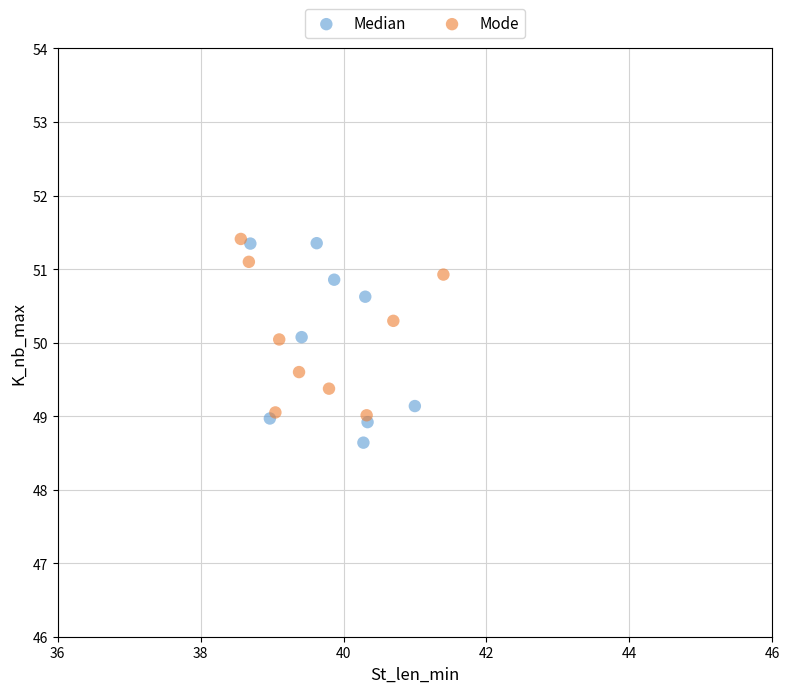

Which series has the largest Y range (max minus min)?

Median